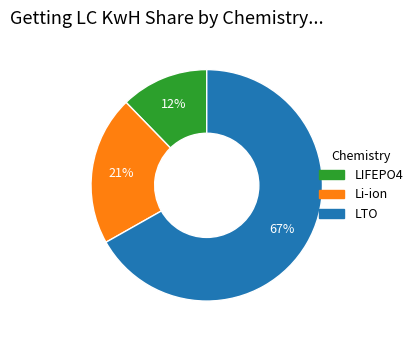

Is it true that LTO is 57% of the pie?

False